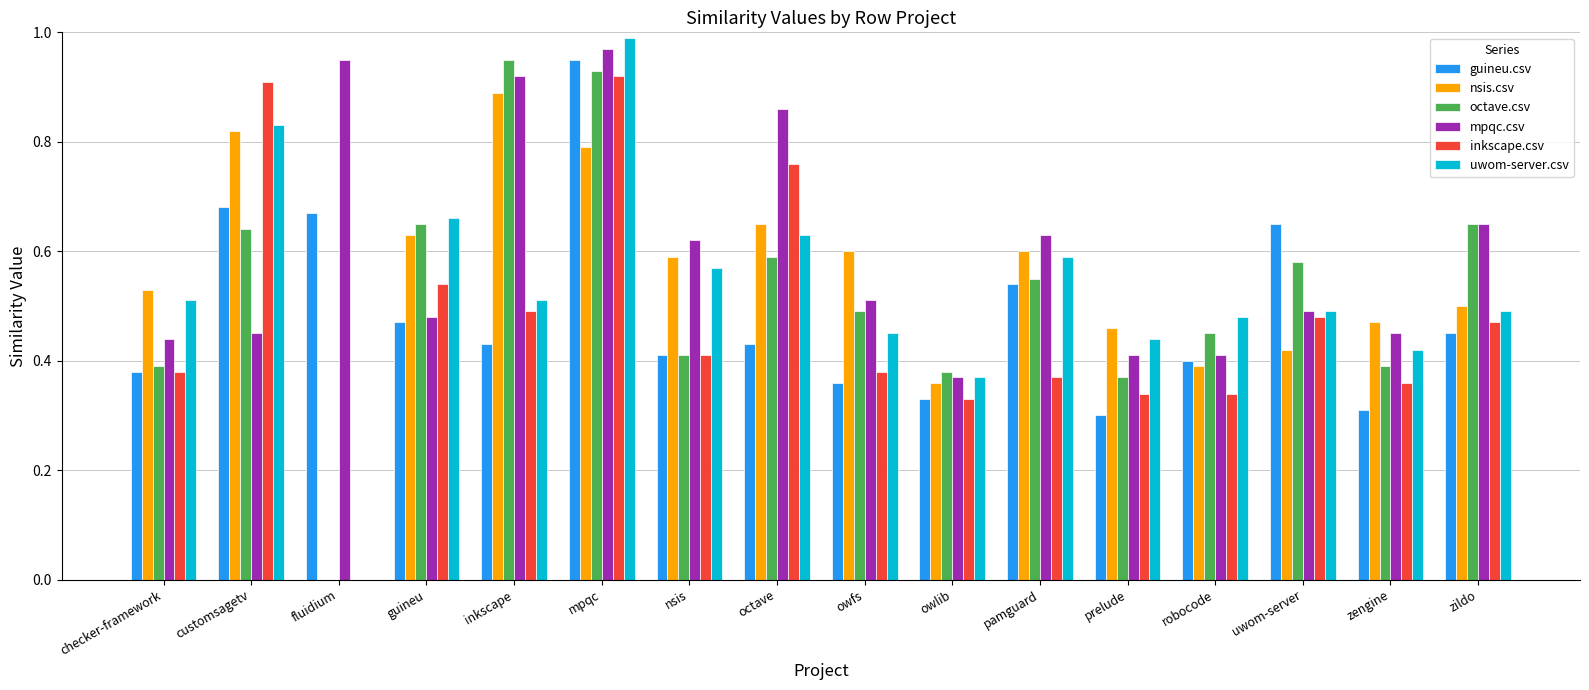

What is the total value across all series at customsagetv?

4.3